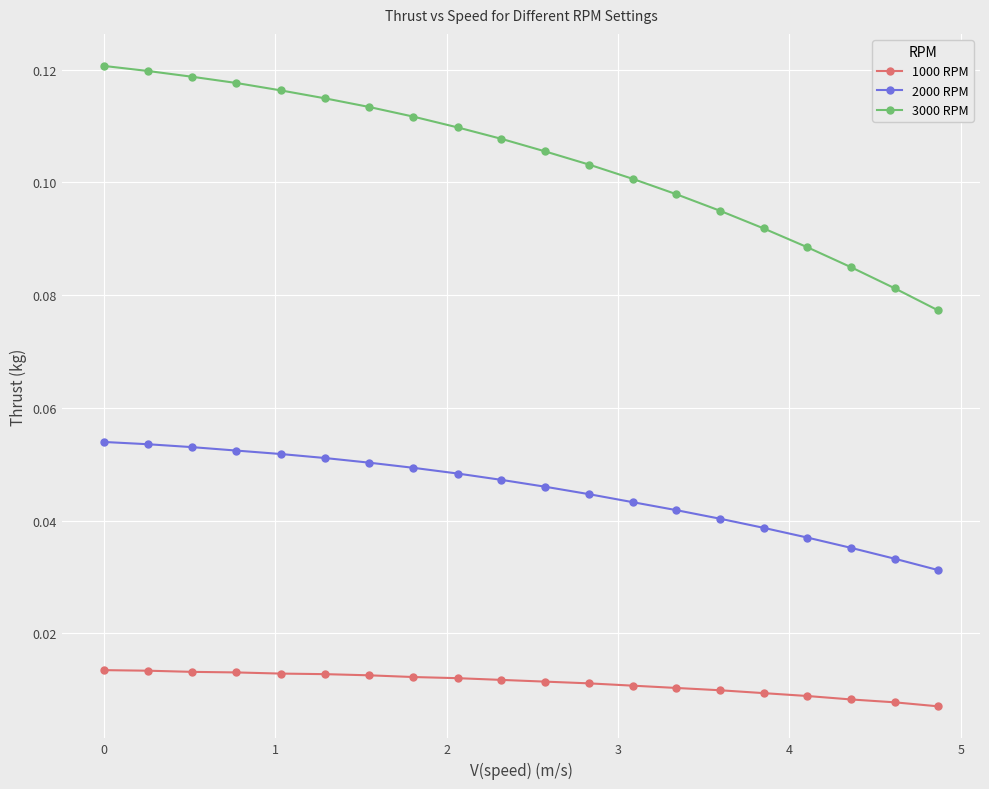

Rank the series by their average value, from lowest to highest.

1000 RPM, 2000 RPM, 3000 RPM